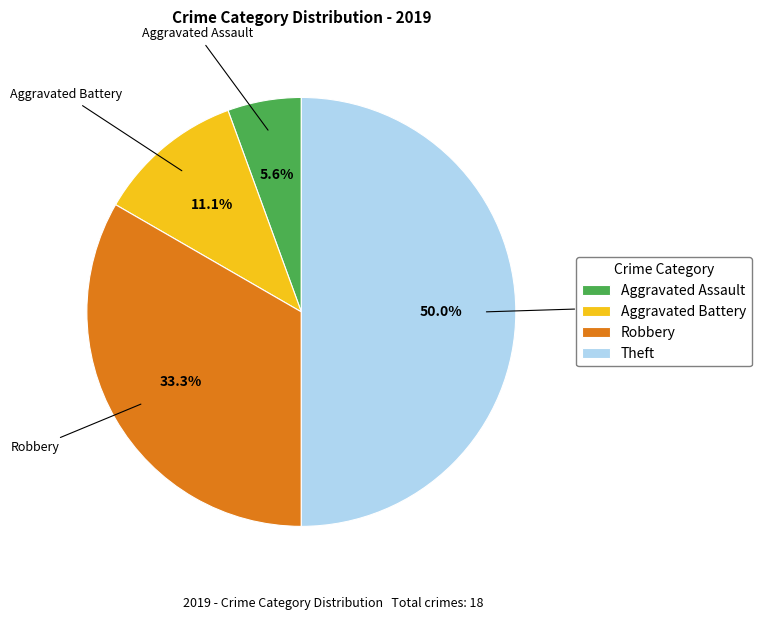

Do Aggravated Battery and Theft together represent more than half of the pie?

Yes